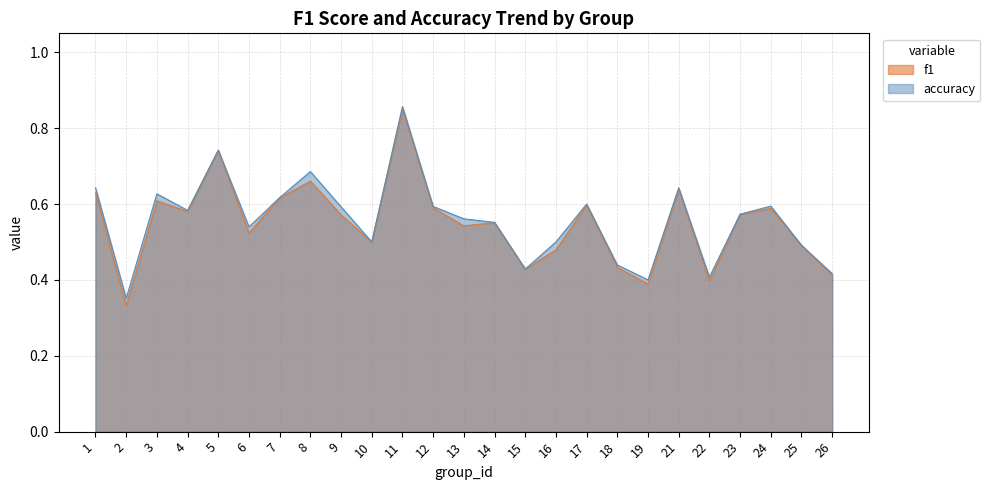

What is the value of the accuracy point at the 5th from the left?

0.7